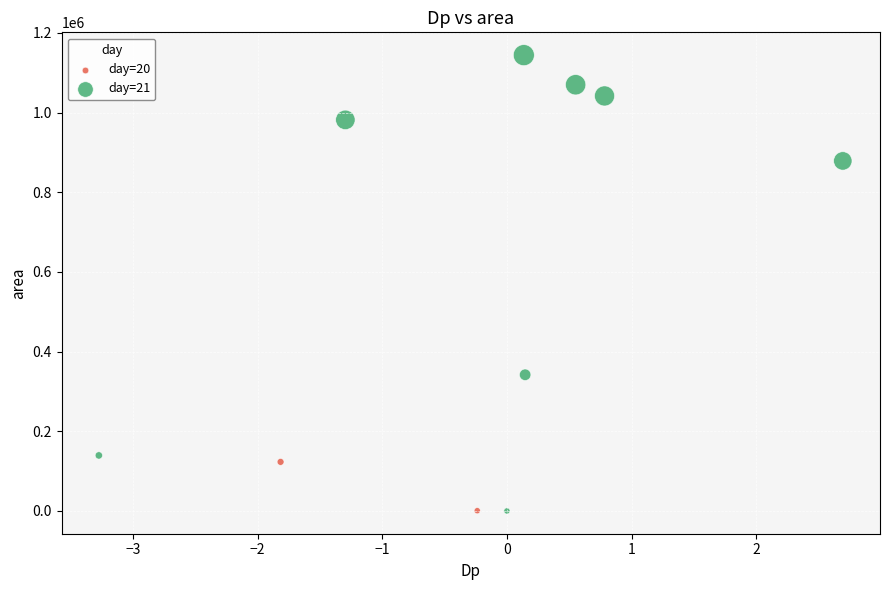

What are all the series names shown in the legend?

day=20, day=21